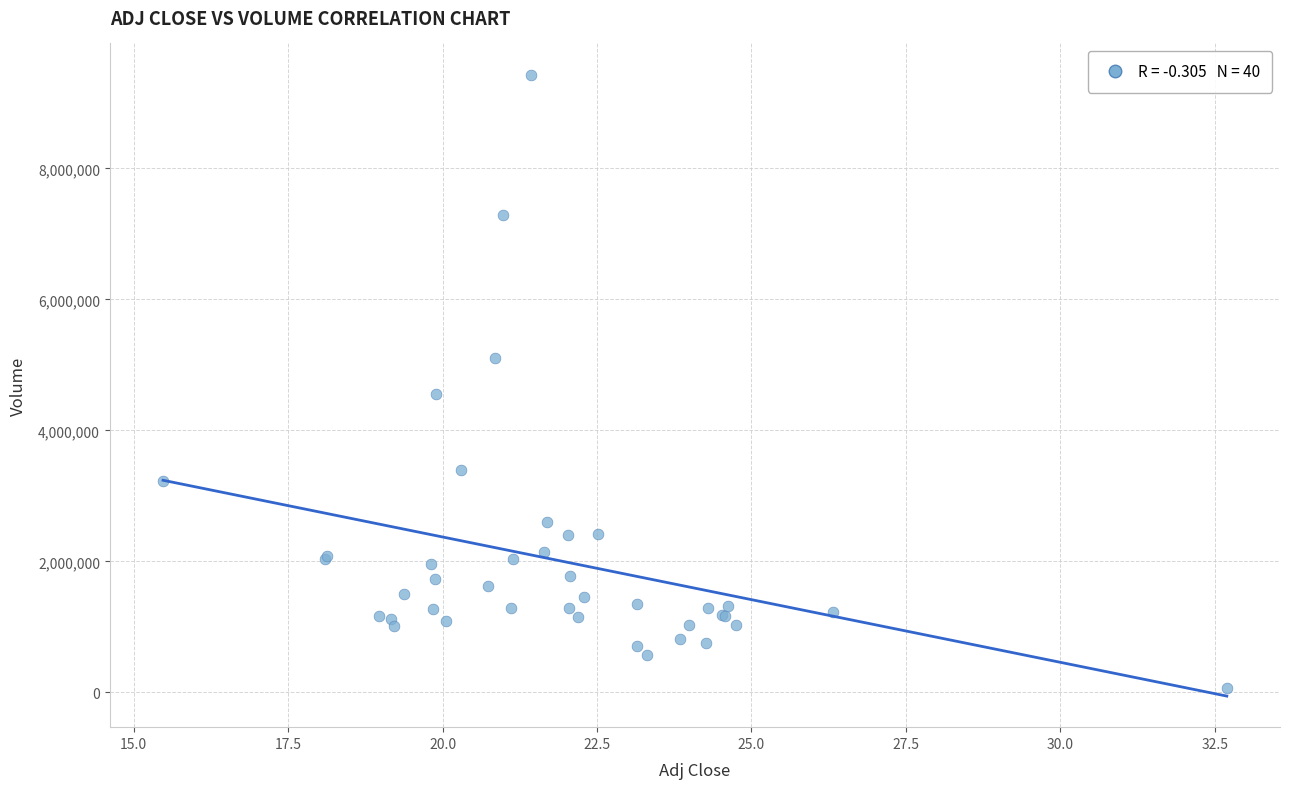

What Y value in the scatter plot is closest to 4749000?

4555000